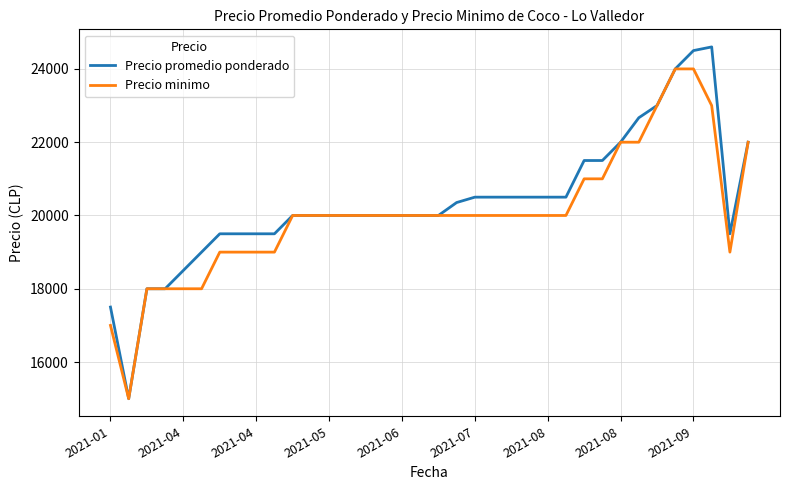

What is the minimum value for Precio promedio ponderado?

15000